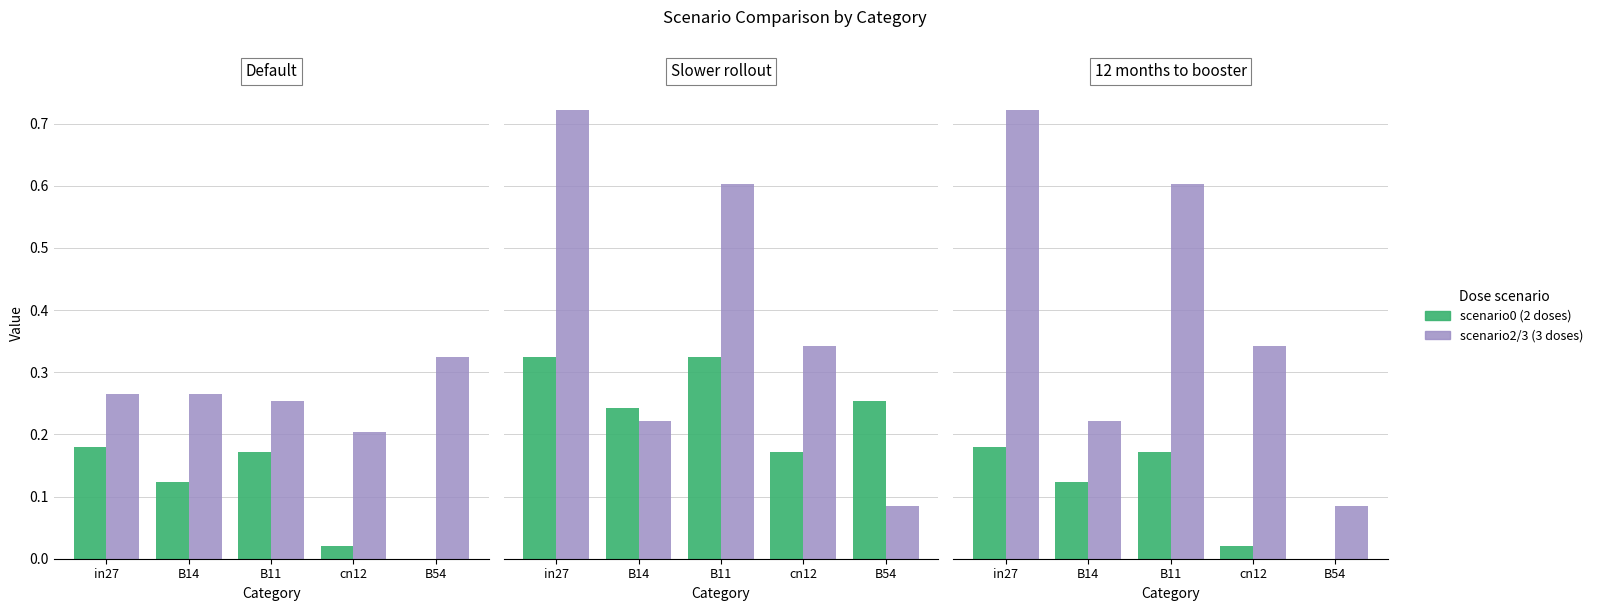

Which series has the largest total across all categories?

job599_scenario3_1237